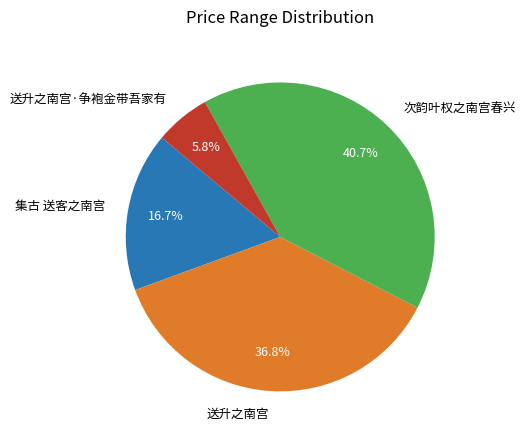

Is it true that 送升之南宫 is 42% of the pie?

False